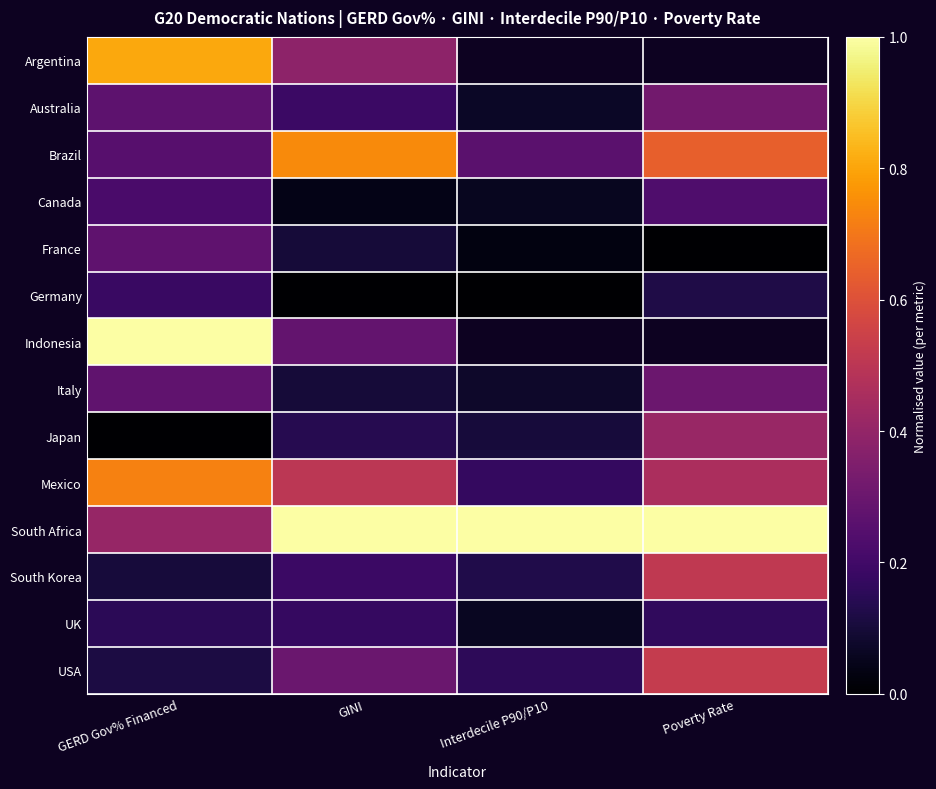

Rank the series at GINI from lowest to highest value.

Germany, Canada, France, Italy, Japan, UK, Australia, South Korea, Indonesia, USA, Argentina, Mexico, Brazil, South Africa